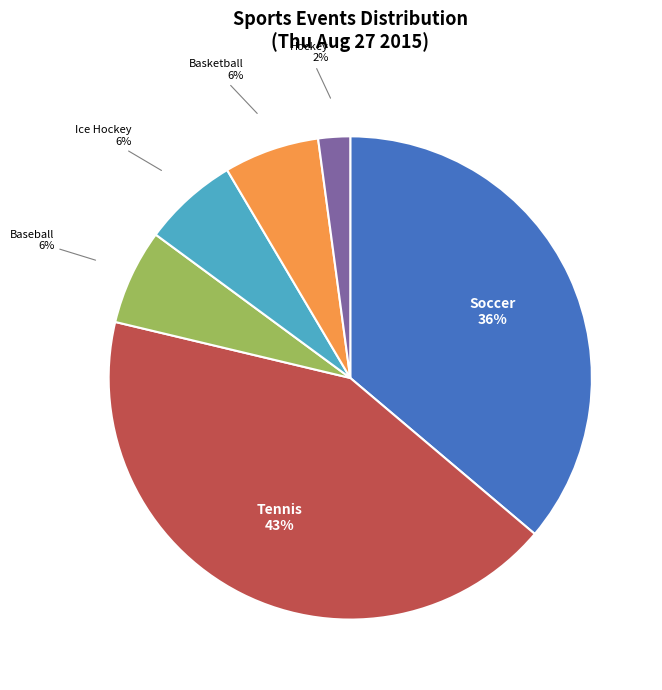

Does any single category account for the majority?

No